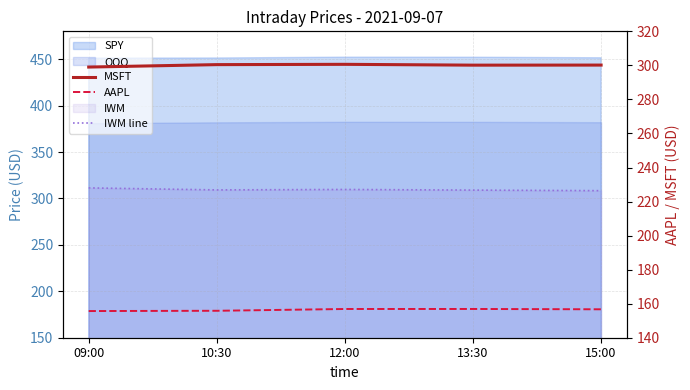

What is the difference between the MSFT values at 12:00 and 09:00?

1.6